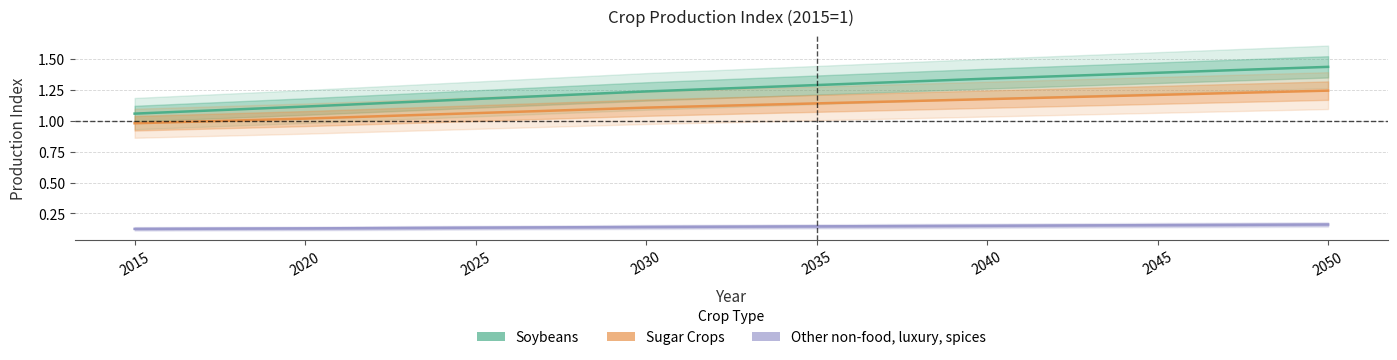

Reading right to left, list all the values displayed in this chart.

Soybeans: 2050=1.4	2045=1.4	2040=1.3	2035=1.3	2030=1.2	2025=1.2	2020=1.1	2015=1.1
Sugar Crops: 2050=1.2	2045=1.2	2040=1.2	2035=1.1	2030=1.1	2025=1.1	2020=1.0	2015=1.0
Other non-food, luxury, spices: 2050=0.2	2045=0.2	2040=0.1	2035=0.1	2030=0.1	2025=0.1	2020=0.1	2015=0.1